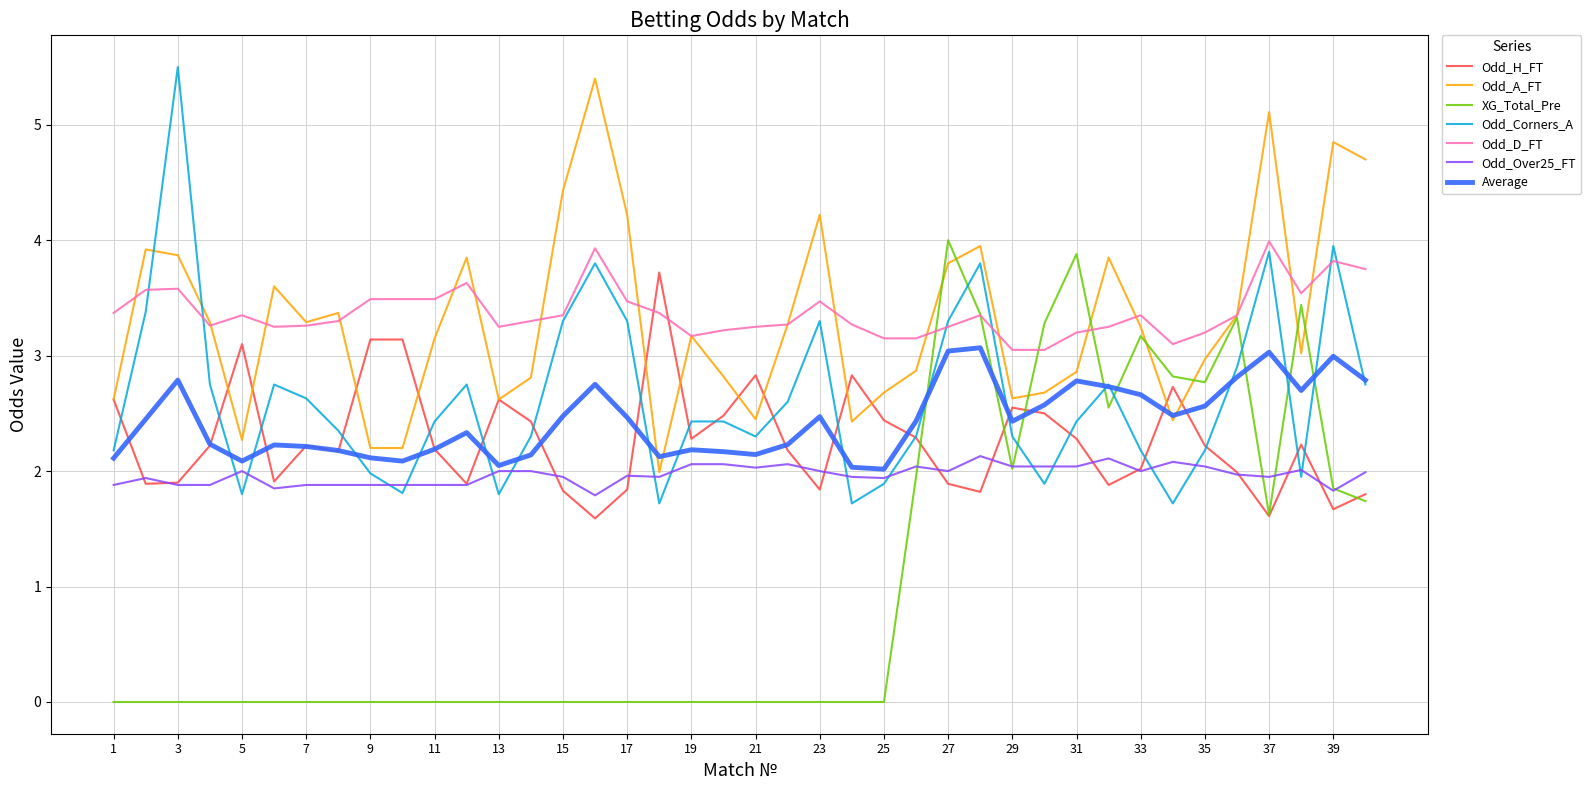

What is the lowest value of the Odd_A_FT series?

2.0